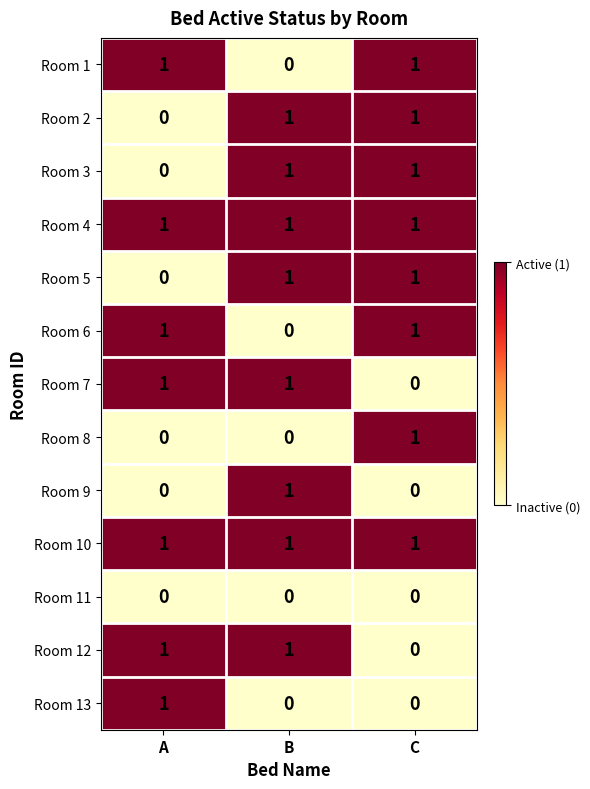

What is the sum of all Room 10 values?

3